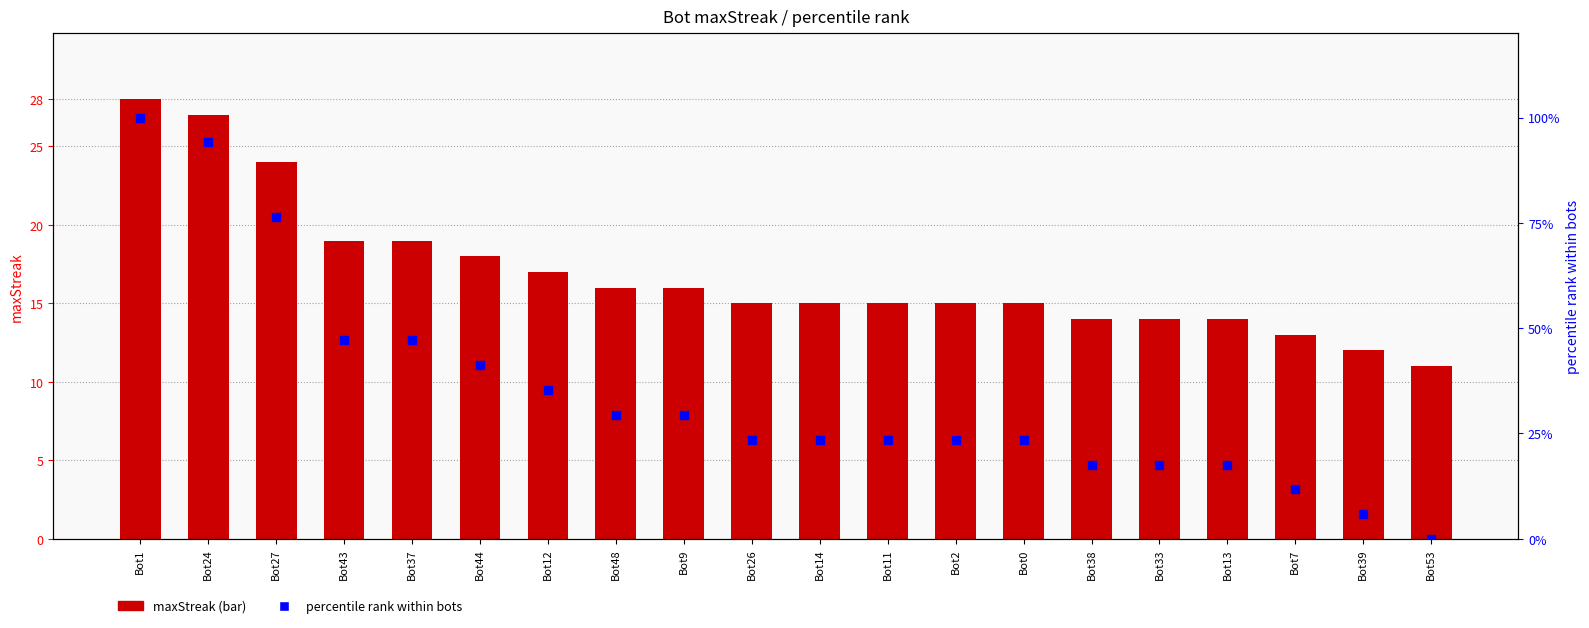

Which series contains the lowest Y value?

percentile rank